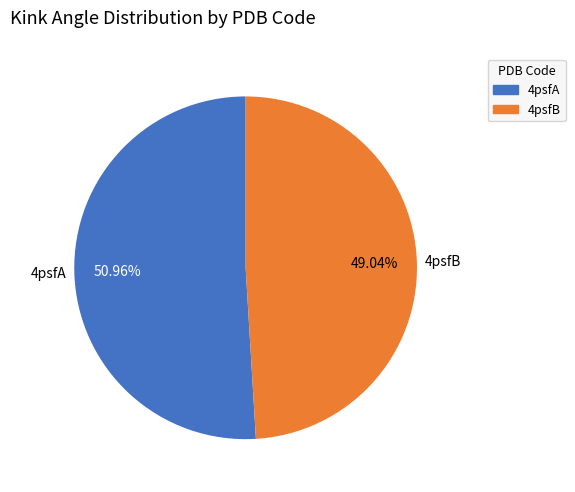

Is it true that 4psfA is 51% of the pie?

True